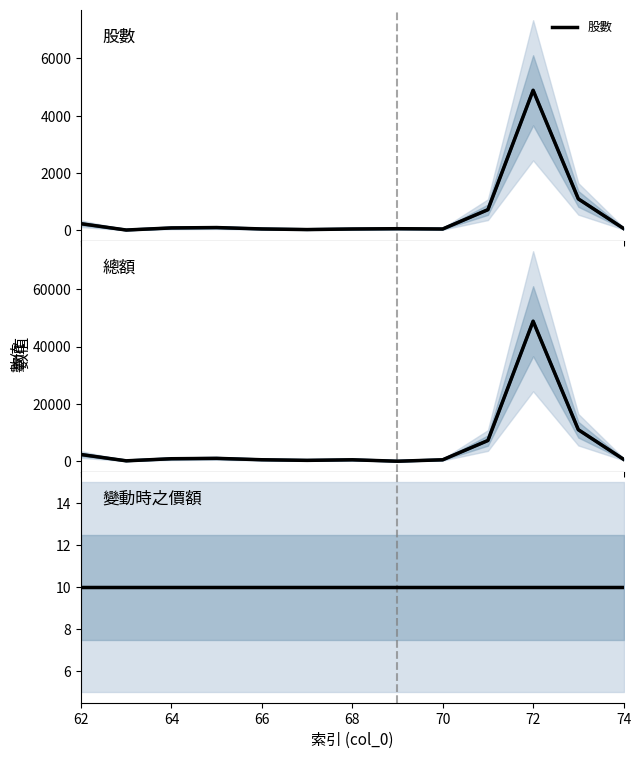

Which series has the largest total across all categories?

總額